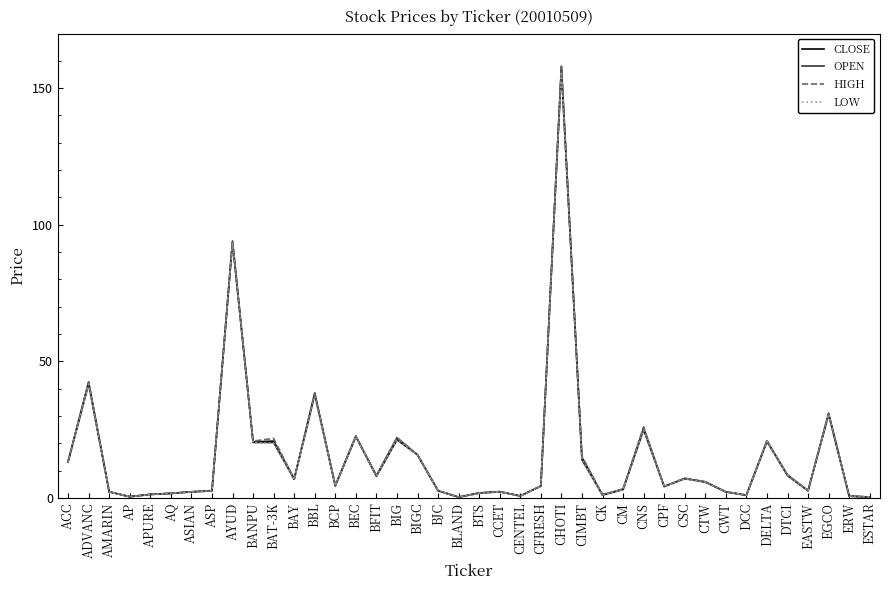

True or false: LOW has a value of 43.0 at CNS.

False